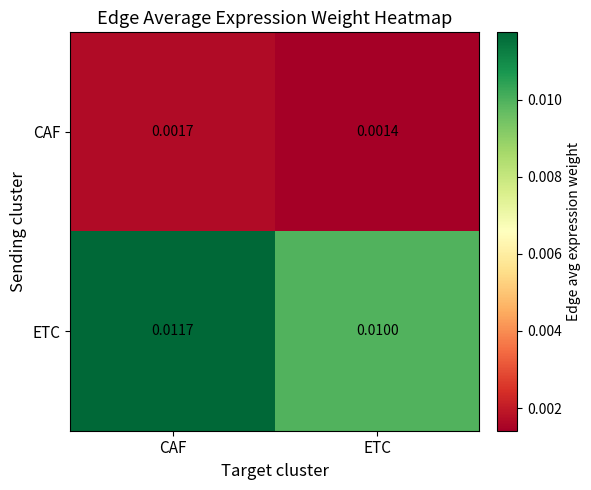

At which label is ETC closest to 0?

ETC